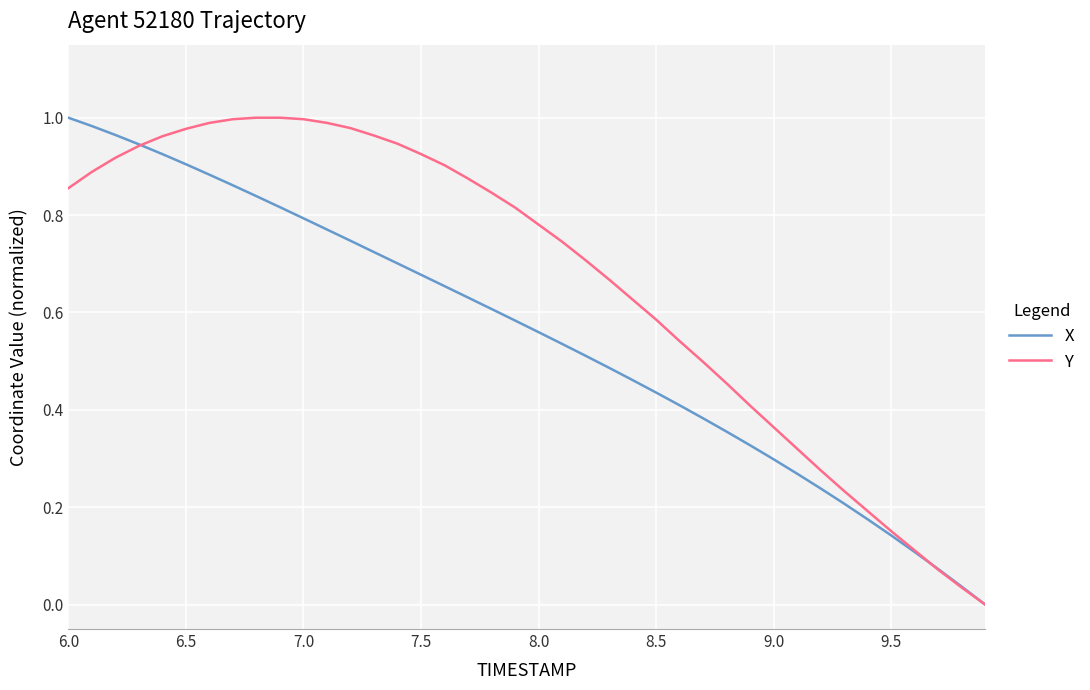

Which series has the largest total across all categories?

Y